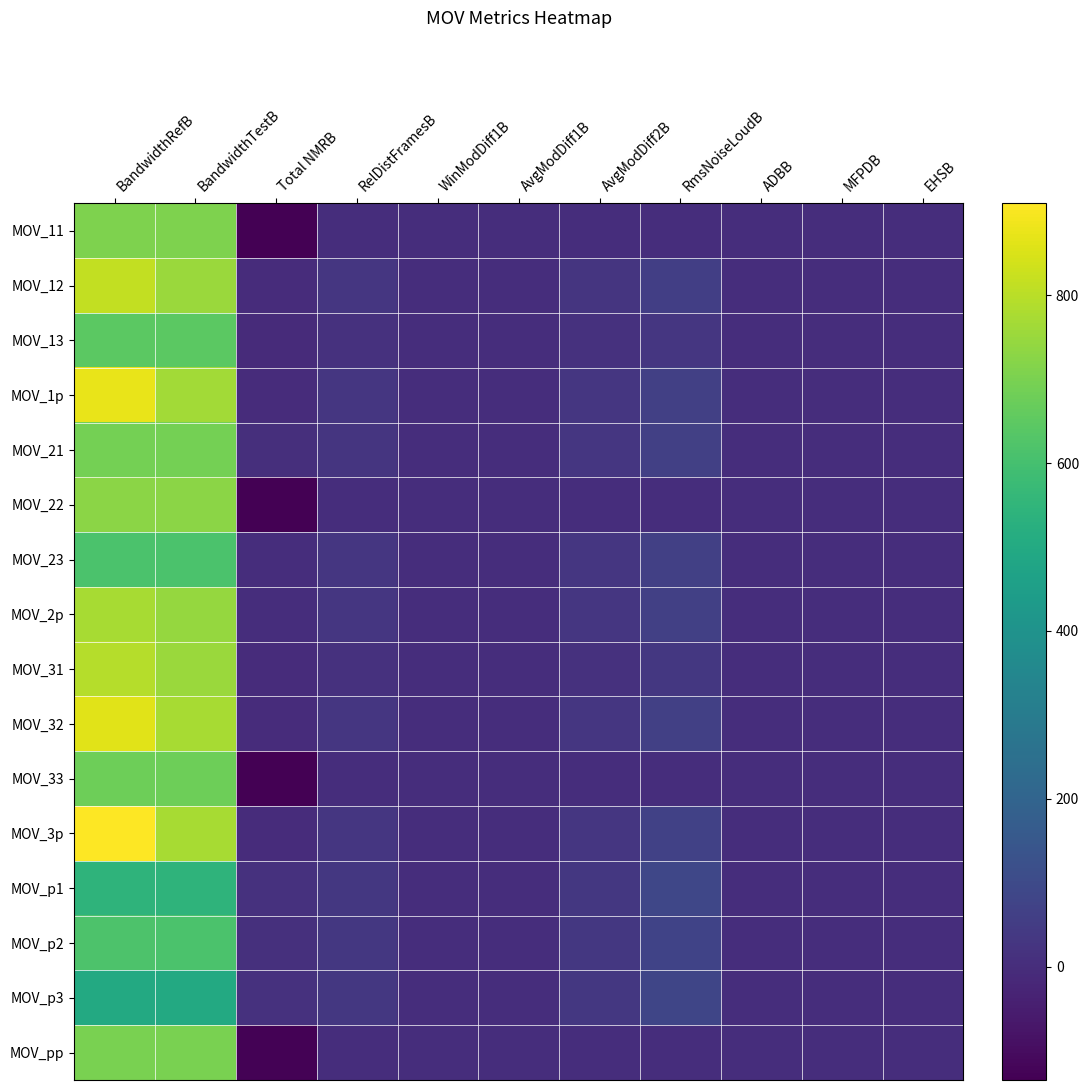

Reading left to right, transcribe all the data shown in this chart.

MOV_11: BandwidthRefB=706.8	BandwidthTestB=706.8	Total NMRB=-135.1	RelDistFramesB=0.0	WinModDiff1B=0.0	AvgModDiff1B=0.0	AvgModDiff2B=0.0	RmsNoiseLoudB=0.0	ADBB=0.0	MFPDB=0.0	EHSB=0.0
MOV_12: BandwidthRefB=811.7	BandwidthTestB=753.0	Total NMRB=-1.7	RelDistFramesB=28.4	WinModDiff1B=2.7	AvgModDiff1B=0.3	AvgModDiff2B=28.0	RmsNoiseLoudB=56.8	ADBB=0.8	MFPDB=1.0	EHSB=1.0
MOV_13: BandwidthRefB=646.5	BandwidthTestB=644.4	Total NMRB=-5.3	RelDistFramesB=15.4	WinModDiff1B=2.1	AvgModDiff1B=0.5	AvgModDiff2B=15.4	RmsNoiseLoudB=31.0	ADBB=0.3	MFPDB=1.0	EHSB=1.0
MOV_1p: BandwidthRefB=873.0	BandwidthTestB=762.8	Total NMRB=-0.8	RelDistFramesB=30.5	WinModDiff1B=2.9	AvgModDiff1B=0.6	AvgModDiff2B=30.1	RmsNoiseLoudB=61.7	ADBB=1.1	MFPDB=1.0	EHSB=1.0
MOV_21: BandwidthRefB=692.6	BandwidthTestB=691.5	Total NMRB=5.1	RelDistFramesB=28.0	WinModDiff1B=2.8	AvgModDiff1B=0.3	AvgModDiff2B=28.3	RmsNoiseLoudB=64.3	ADBB=1.2	MFPDB=1.0	EHSB=1.0
MOV_22: BandwidthRefB=728.6	BandwidthTestB=728.6	Total NMRB=-132.6	RelDistFramesB=0.0	WinModDiff1B=0.0	AvgModDiff1B=0.0	AvgModDiff2B=0.0	RmsNoiseLoudB=0.0	ADBB=0.0	MFPDB=0.0	EHSB=0.0
MOV_23: BandwidthRefB=615.2	BandwidthTestB=612.3	Total NMRB=3.6	RelDistFramesB=29.0	WinModDiff1B=2.7	AvgModDiff1B=0.4	AvgModDiff2B=29.0	RmsNoiseLoudB=63.0	ADBB=1.1	MFPDB=1.0	EHSB=1.0
MOV_2p: BandwidthRefB=772.9	BandwidthTestB=745.6	Total NMRB=0.9	RelDistFramesB=30.1	WinModDiff1B=2.7	AvgModDiff1B=0.7	AvgModDiff2B=29.9	RmsNoiseLoudB=62.5	ADBB=1.8	MFPDB=1.0	EHSB=1.0
MOV_31: BandwidthRefB=791.8	BandwidthTestB=751.8	Total NMRB=-4.0	RelDistFramesB=15.3	WinModDiff1B=2.1	AvgModDiff1B=0.5	AvgModDiff2B=15.6	RmsNoiseLoudB=33.1	ADBB=0.4	MFPDB=1.0	EHSB=1.0
MOV_32: BandwidthRefB=861.5	BandwidthTestB=773.3	Total NMRB=-1.8	RelDistFramesB=29.1	WinModDiff1B=2.7	AvgModDiff1B=0.4	AvgModDiff2B=28.8	RmsNoiseLoudB=62.4	ADBB=0.8	MFPDB=1.0	EHSB=1.0
MOV_33: BandwidthRefB=679.8	BandwidthTestB=679.8	Total NMRB=-135.0	RelDistFramesB=0.0	WinModDiff1B=0.0	AvgModDiff1B=0.0	AvgModDiff2B=0.0	RmsNoiseLoudB=0.0	ADBB=0.0	MFPDB=0.0	EHSB=0.0
MOV_3p: BandwidthRefB=909.5	BandwidthTestB=773.1	Total NMRB=-0.6	RelDistFramesB=31.2	WinModDiff1B=2.9	AvgModDiff1B=0.8	AvgModDiff2B=30.5	RmsNoiseLoudB=67.1	ADBB=1.2	MFPDB=1.0	EHSB=1.0
MOV_p1: BandwidthRefB=543.5	BandwidthTestB=543.4	Total NMRB=15.6	RelDistFramesB=34.3	WinModDiff1B=3.0	AvgModDiff1B=0.6	AvgModDiff2B=34.3	RmsNoiseLoudB=88.9	ADBB=1.2	MFPDB=1.0	EHSB=1.0
MOV_p2: BandwidthRefB=615.8	BandwidthTestB=615.2	Total NMRB=9.3	RelDistFramesB=33.8	WinModDiff1B=2.7	AvgModDiff1B=0.7	AvgModDiff2B=32.6	RmsNoiseLoudB=73.2	ADBB=1.1	MFPDB=1.0	EHSB=1.0
MOV_p3: BandwidthRefB=499.1	BandwidthTestB=499.1	Total NMRB=14.3	RelDistFramesB=34.9	WinModDiff1B=3.0	AvgModDiff1B=0.8	AvgModDiff2B=34.0	RmsNoiseLoudB=83.1	ADBB=1.3	MFPDB=1.0	EHSB=1.0
MOV_pp: BandwidthRefB=697.4	BandwidthTestB=697.4	Total NMRB=-127.2	RelDistFramesB=0.0	WinModDiff1B=0.0	AvgModDiff1B=0.0	AvgModDiff2B=0.0	RmsNoiseLoudB=0.0	ADBB=0.0	MFPDB=0.0	EHSB=0.0